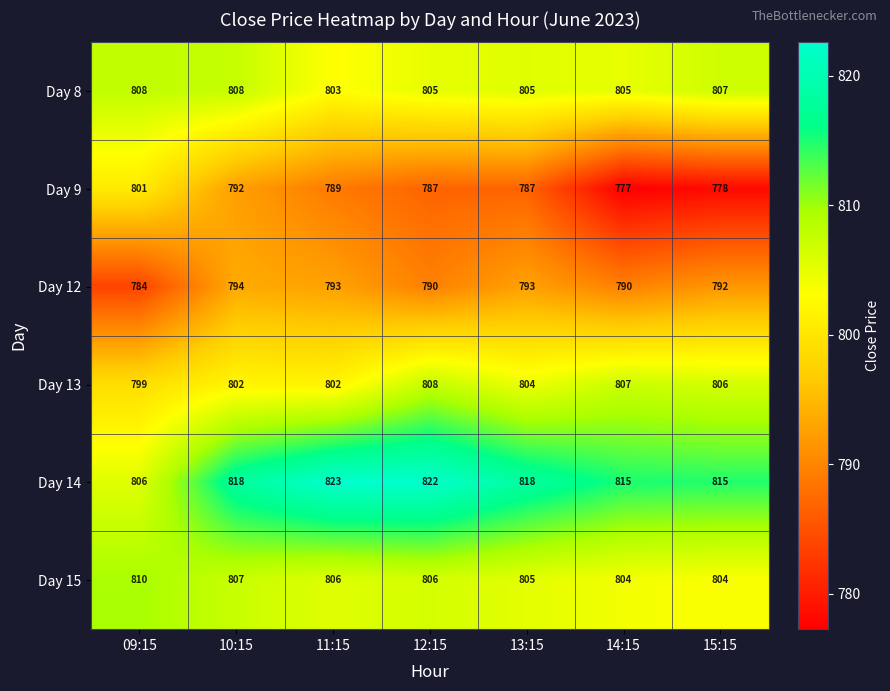

Is it true that Day 12 equals 1067 at 09:15?

False